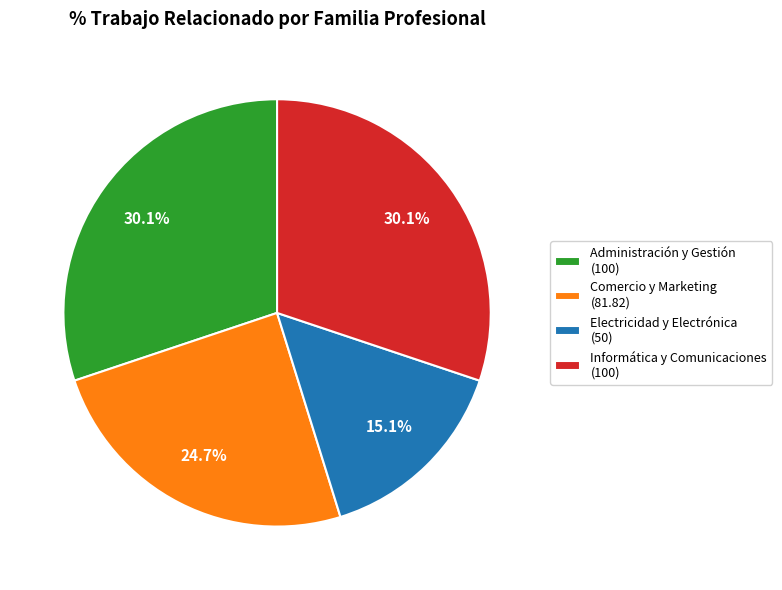

The Informática y Comunicaciones slice represents 39% of the pie. True or false?

False